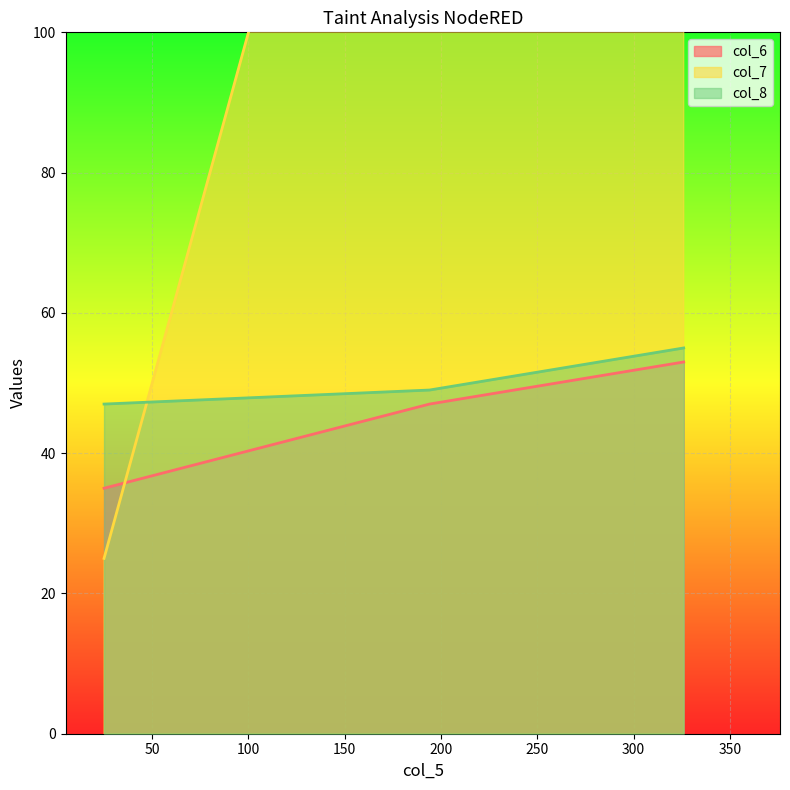

Reading left to right, extract all data points from this chart.

col_6: 25=35	194=47	326=53
col_7: 25=25	194=194	326=326
col_8: 25=47	194=49	326=55